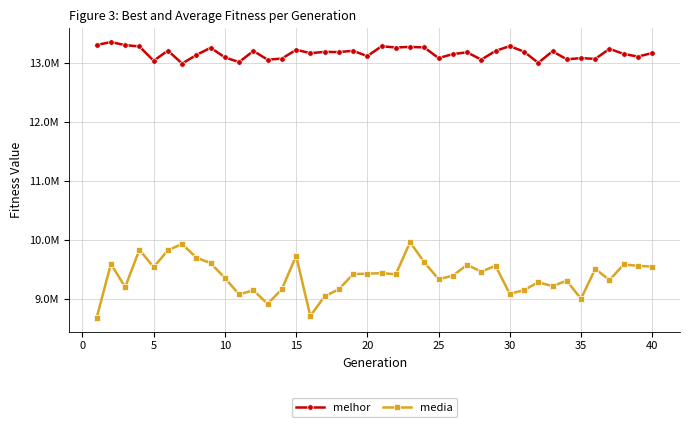

List the series in order of their overall mean, lowest first.

media, melhor